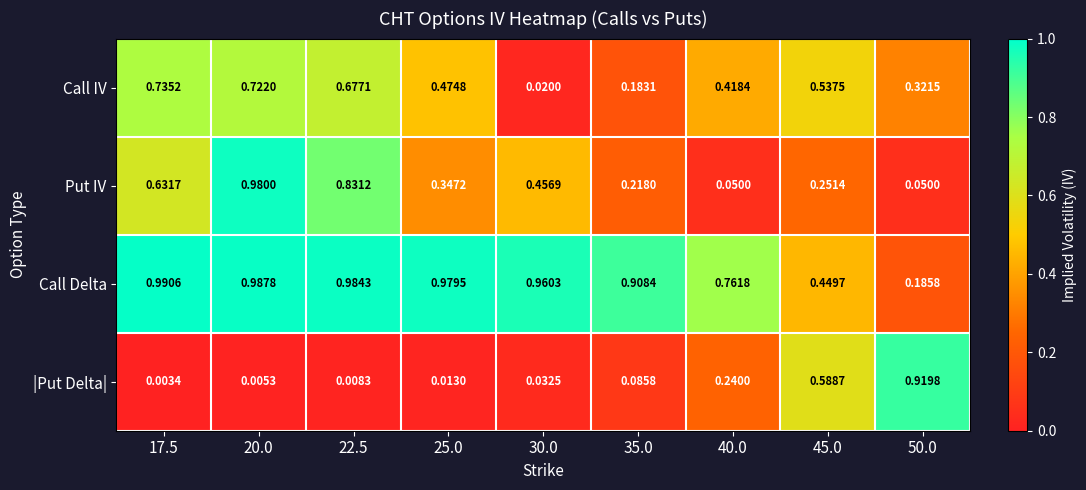

Is the value of Put IV at 50.0 greater than the value of Call IV at 17.5?

No